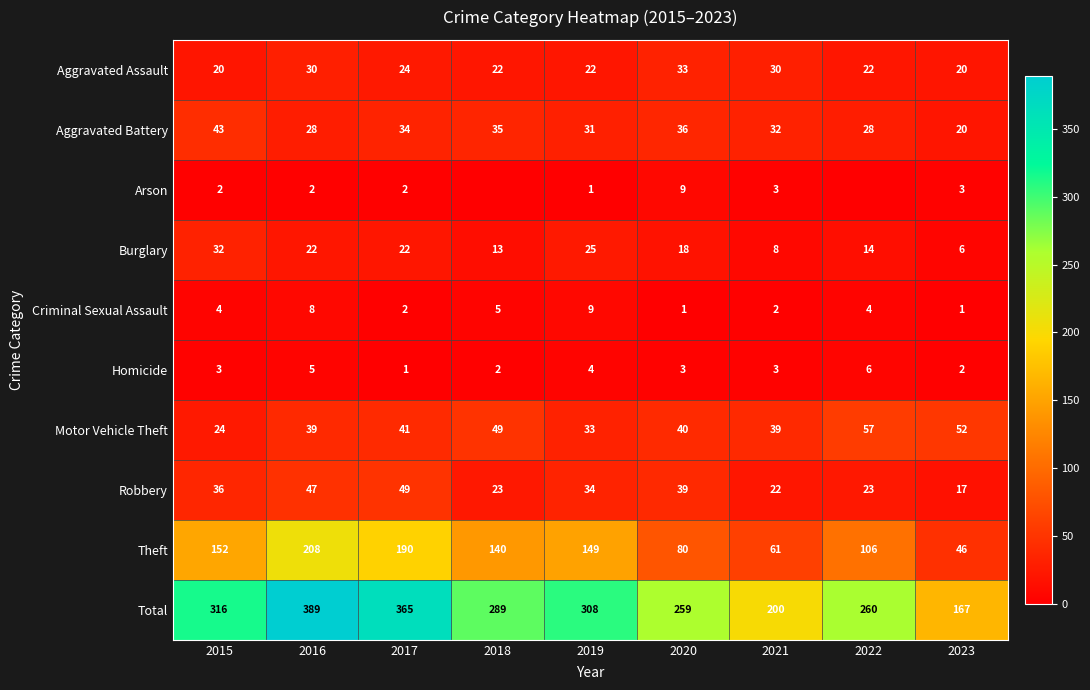

What is the sum of the Burglary values at 2020 and 2017?

40